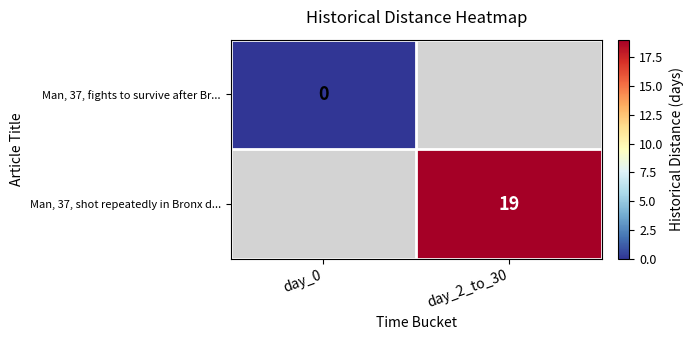

Is the value of Man, 37, fights to survive after Br... at day_0 greater than the value of Man, 37, shot repeatedly in Bronx d... at day_2_to_30?

No